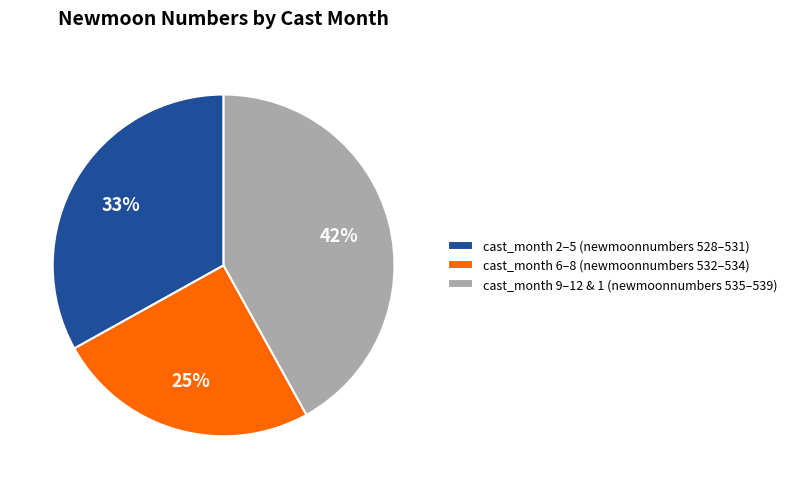

To the nearest percent, what percentage of the pie is cast_month 2–5 (newmoonnumbers 528–531)?

33%